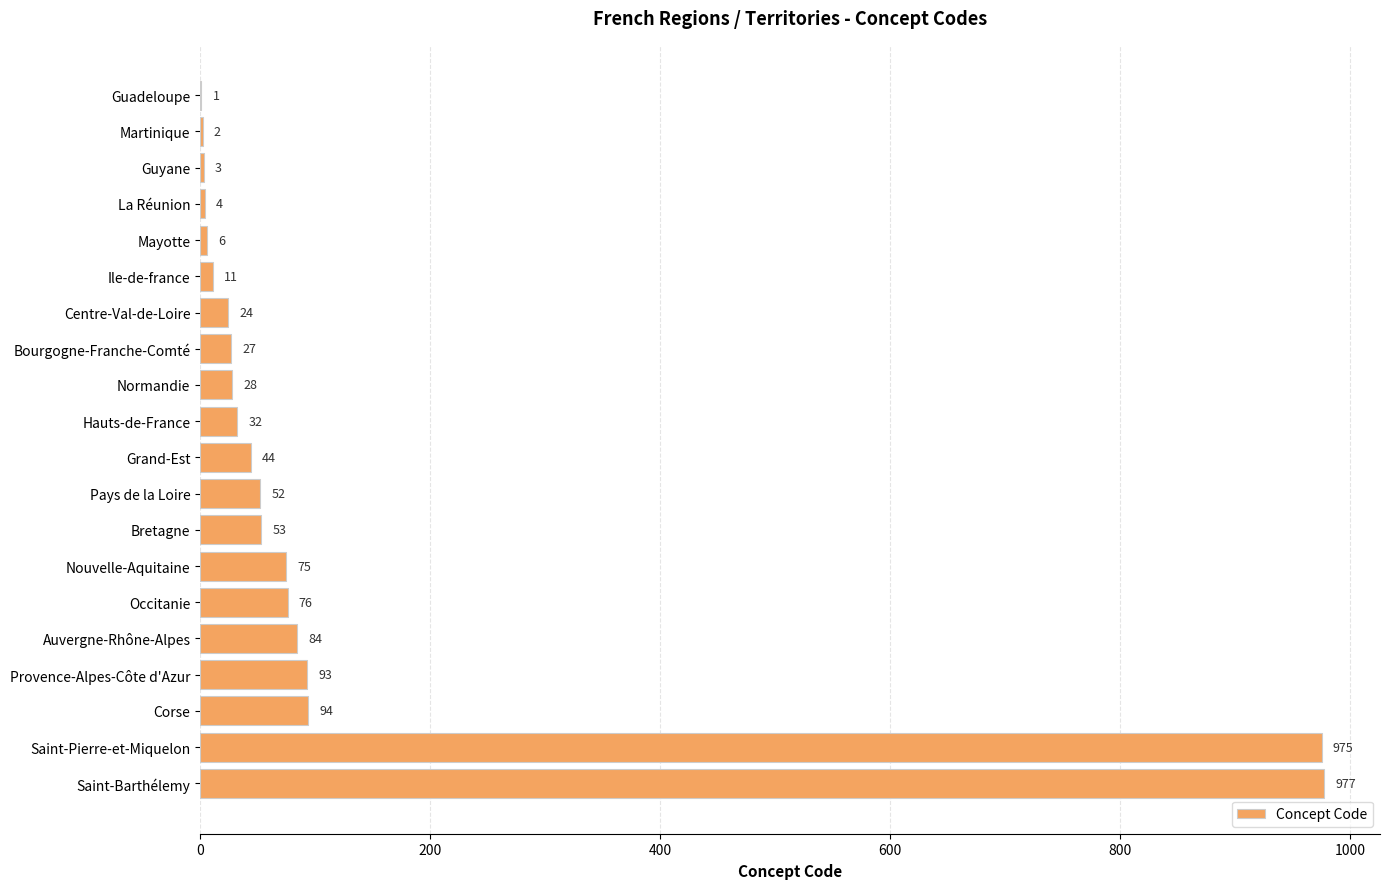

The chart shows a value of 44 at Grand-Est. True or false?

True